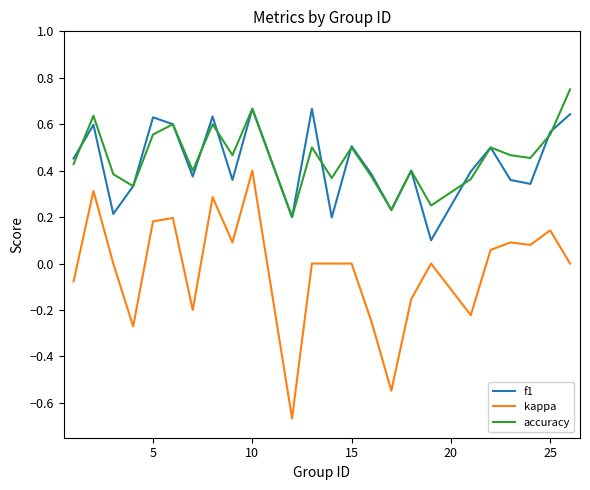

List the series in order of their peak value, highest first.

accuracy, f1, kappa